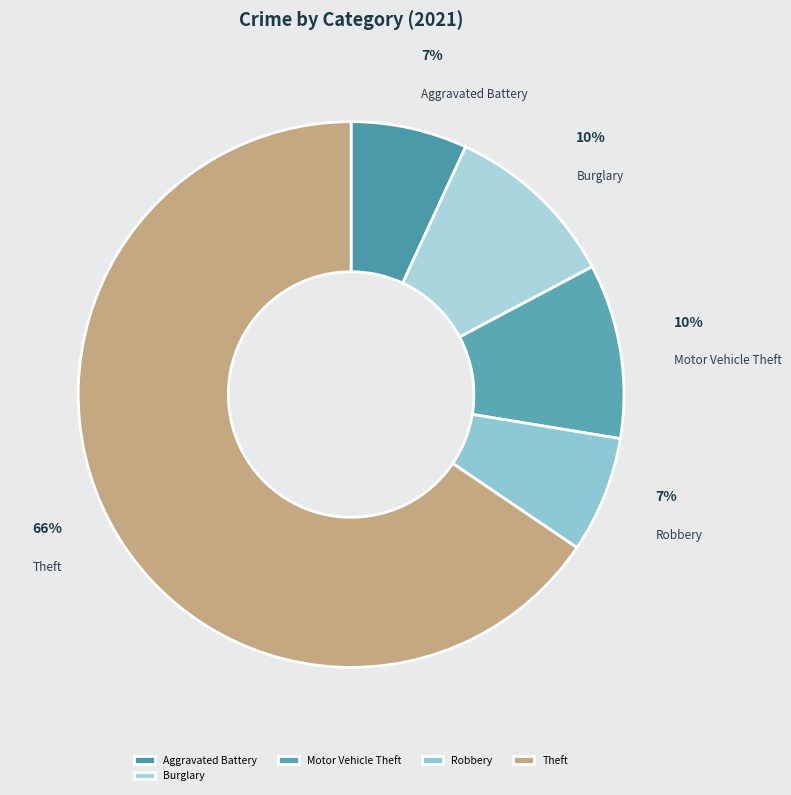

Is there a majority slice in this chart?

Yes